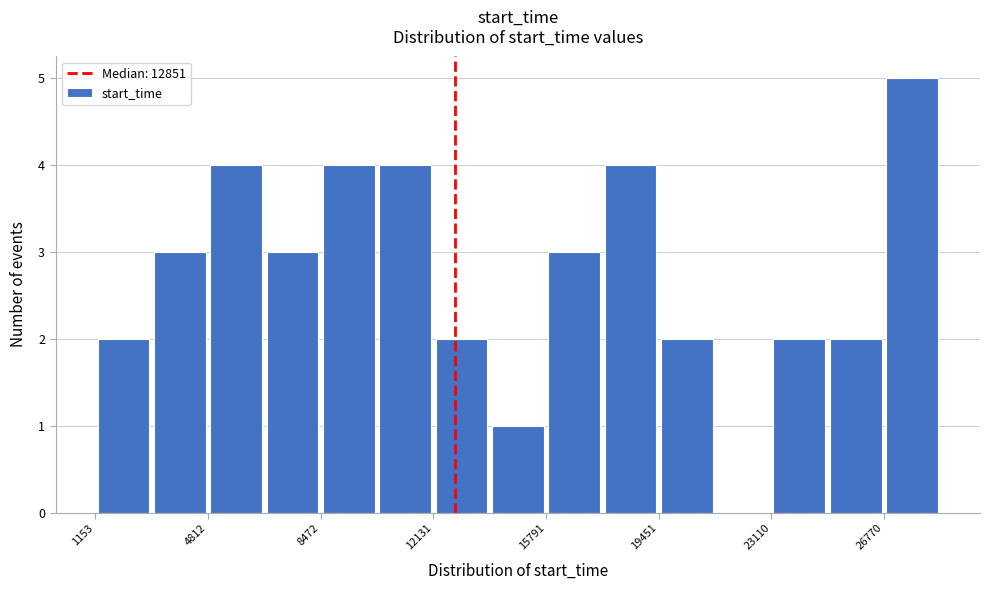

Read against the x-axis, roughly where is the centre of the tallest bar?

27500